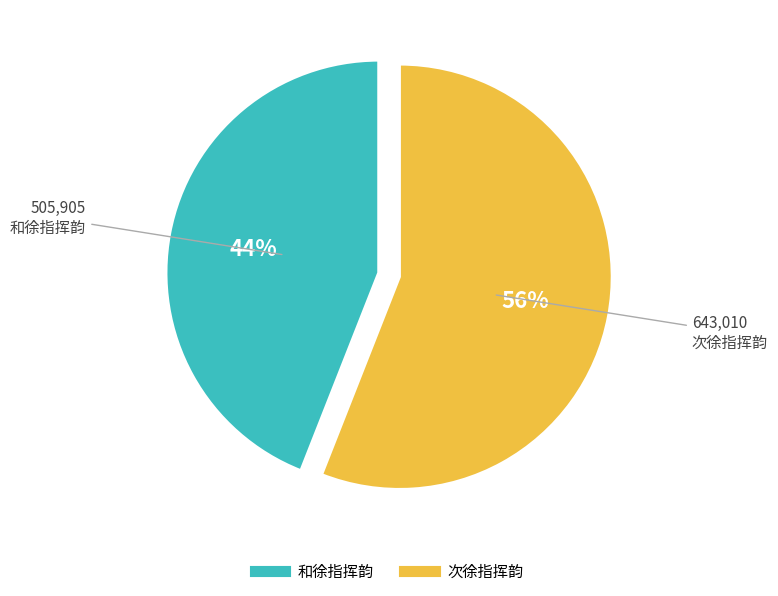

To the nearest percent, what is the average slice percentage?

50%